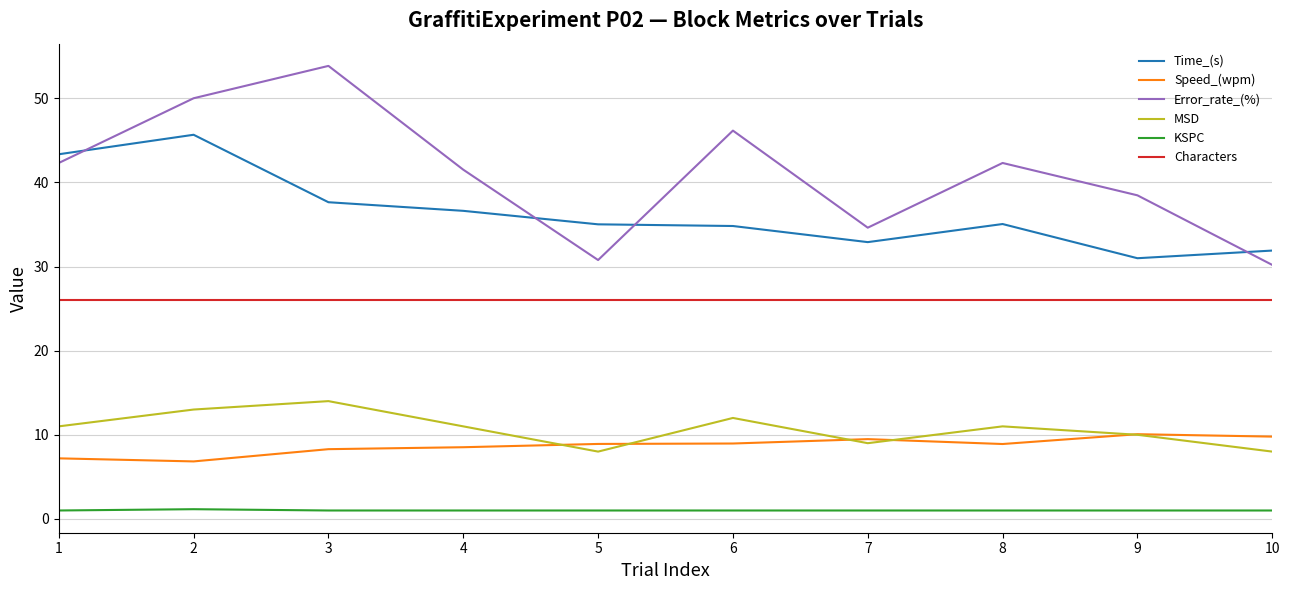

Which series changed the most between 3 and 4?

Error_rate_(%)